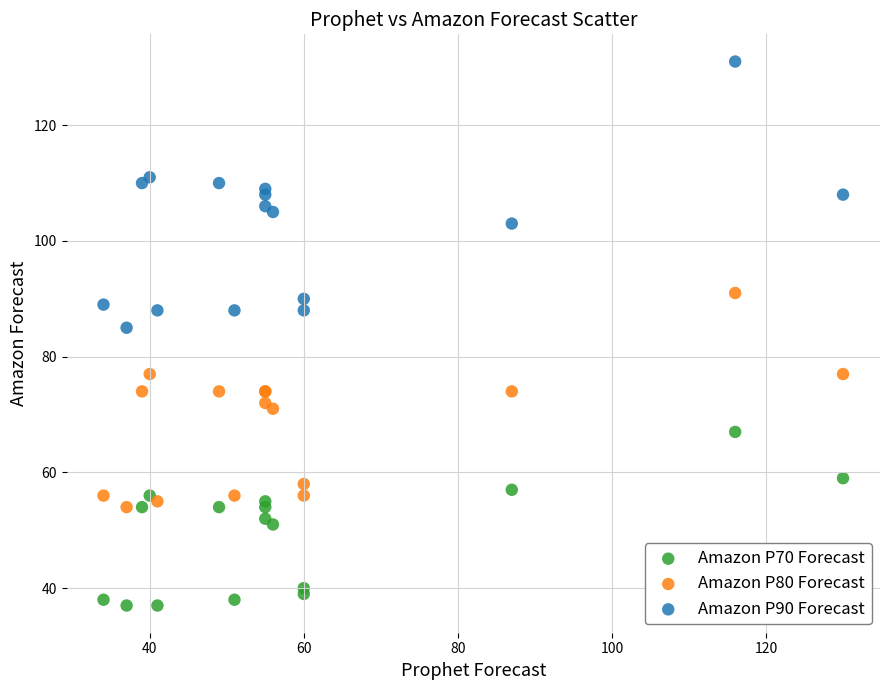

What are all the series names shown in the legend?

Amazon P70 Forecast, Amazon P80 Forecast, Amazon P90 Forecast